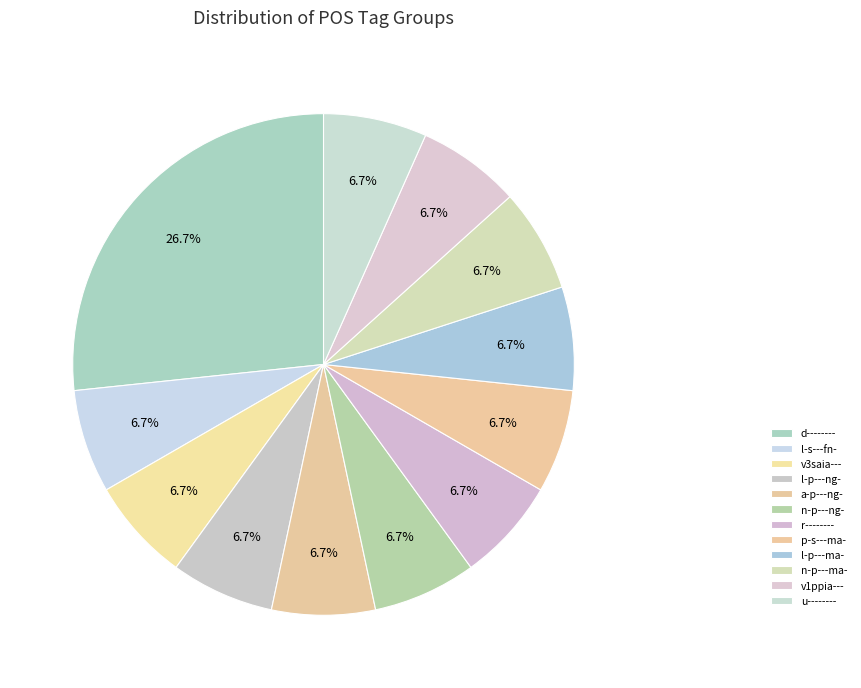

How many slices are in this pie chart?

12